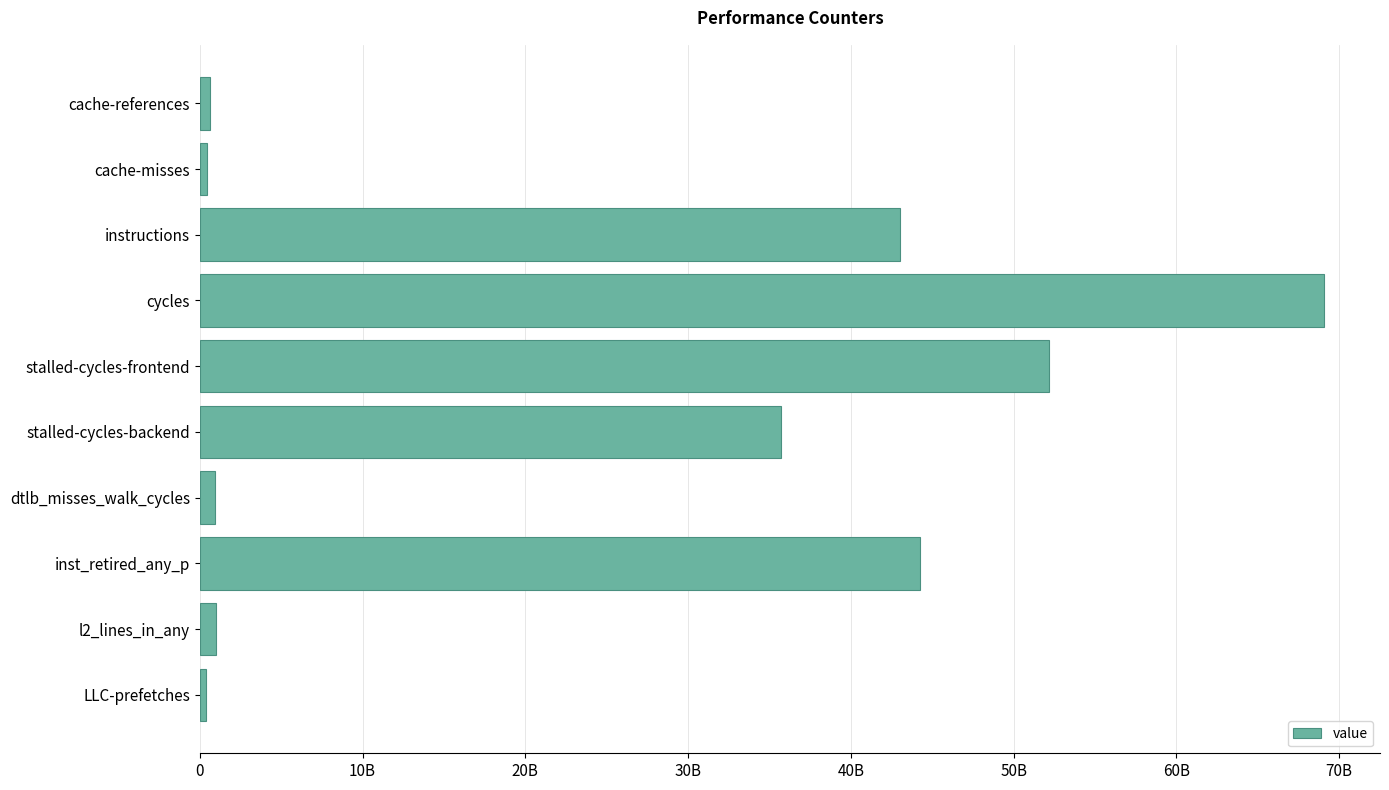

What is the sum of all values?

247545351204